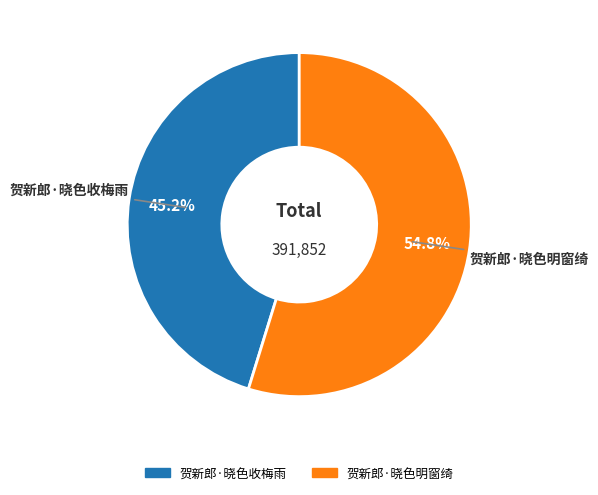

Is it true that 贺新郎·晓色收梅雨 is 51% of the pie?

False